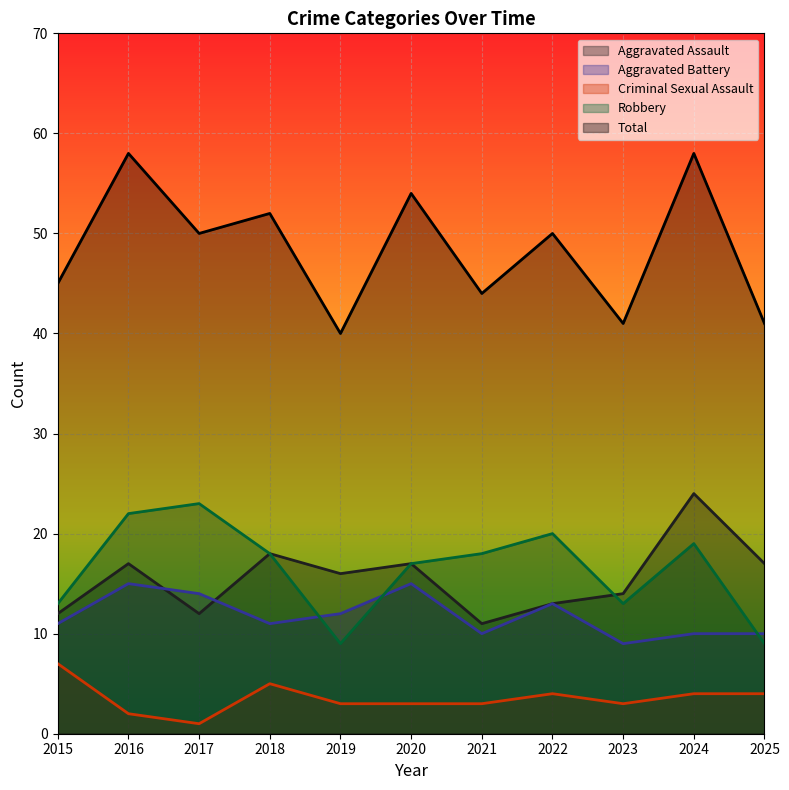

What is the maximum value for Robbery?

23